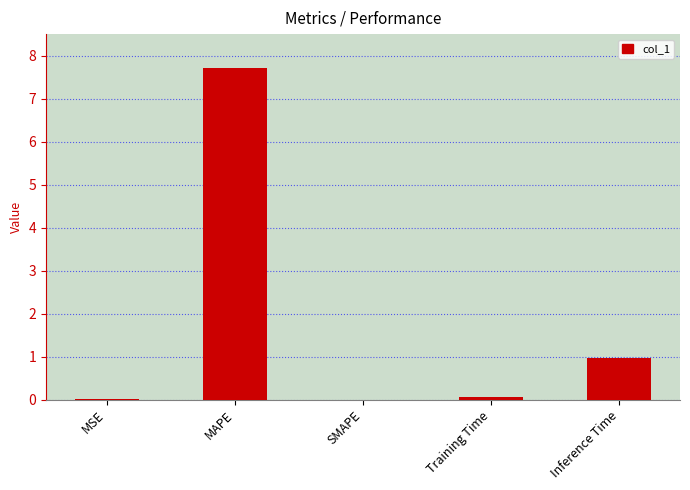

Which has a higher value, MAPE or MSE?

MAPE